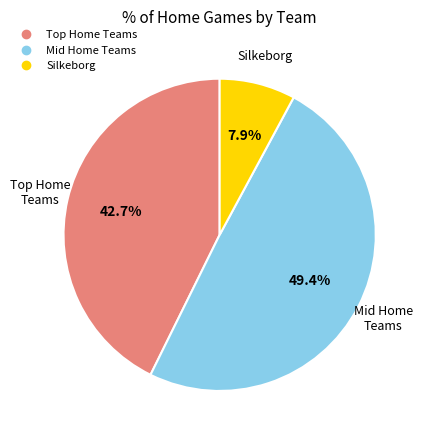

How many slices are in this pie chart?

3